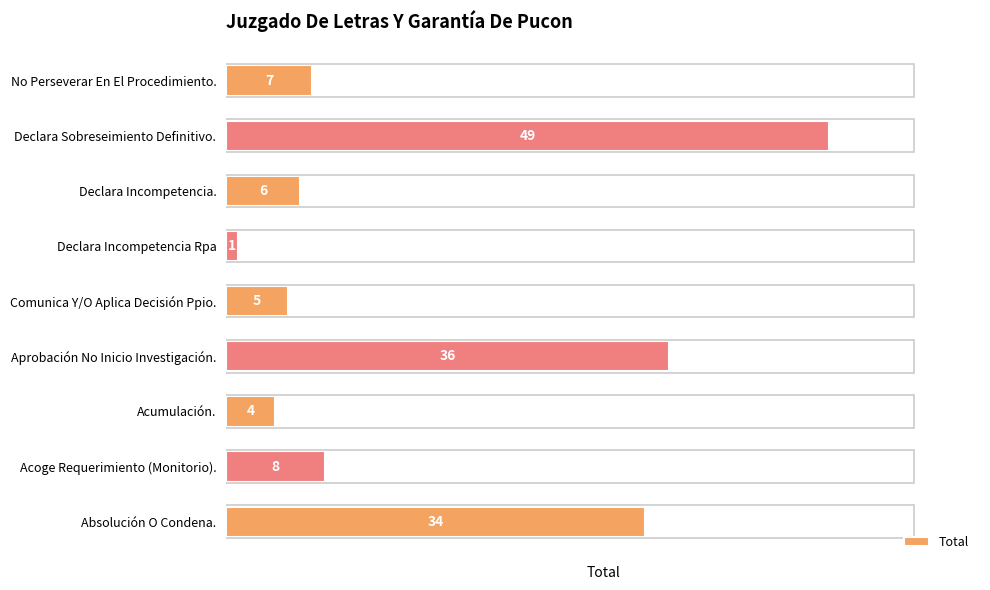

The value at No Perseverar En El Procedimiento. is 7. True or false?

True